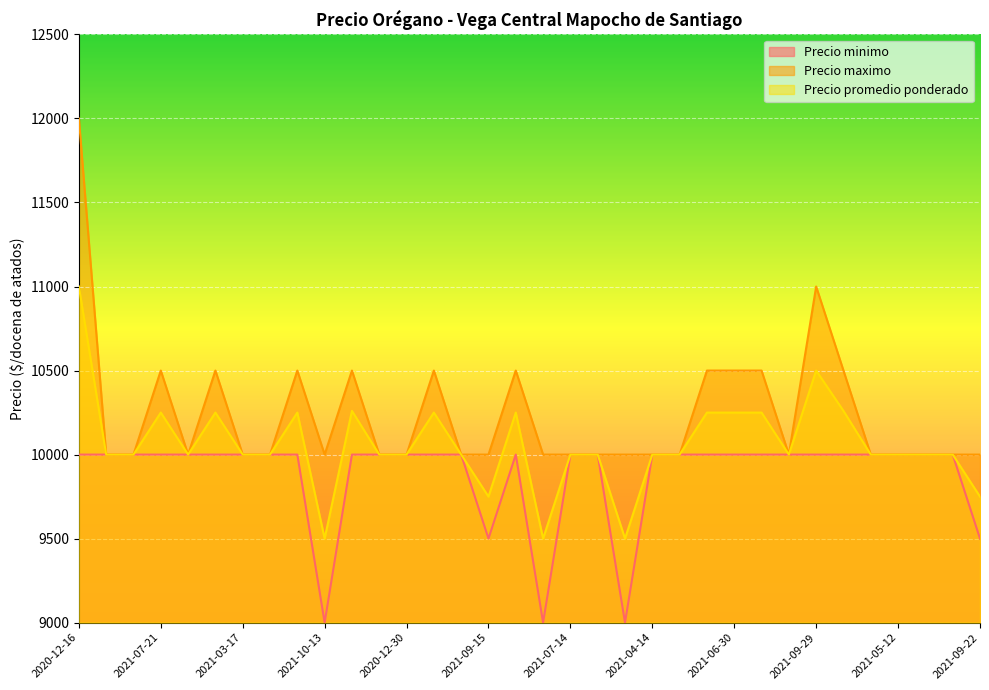

Reading right to left, list all the values displayed in this chart.

Precio minimo: 9500	10000	10000	10000	10000	10000	10000	10000	10000	10000	10000	10000	10000	9000	10000	10000	9000	10000	9500	10000	10000	10000	10000	10000	9000	10000	10000	10000	10000	10000	10000	10000	10000	10000
Precio maximo: 10000	10000	10000	10000	10000	10500	11000	10000	10500	10500	10500	10000	10000	10000	10000	10000	10000	10500	10000	10000	10500	10000	10000	10500	10000	10500	10000	10000	10500	10000	10500	10000	10000	12000
Precio promedio ponderado: 9750	10000	10000	10000	10000	10260	10500	10000	10250	10250	10250	10000	10000	9500	10000	10000	9500	10250	9750	10000	10250	10000	10000	10260	9500	10250	10000	10000	10250	10000	10250	10000	10000	11000